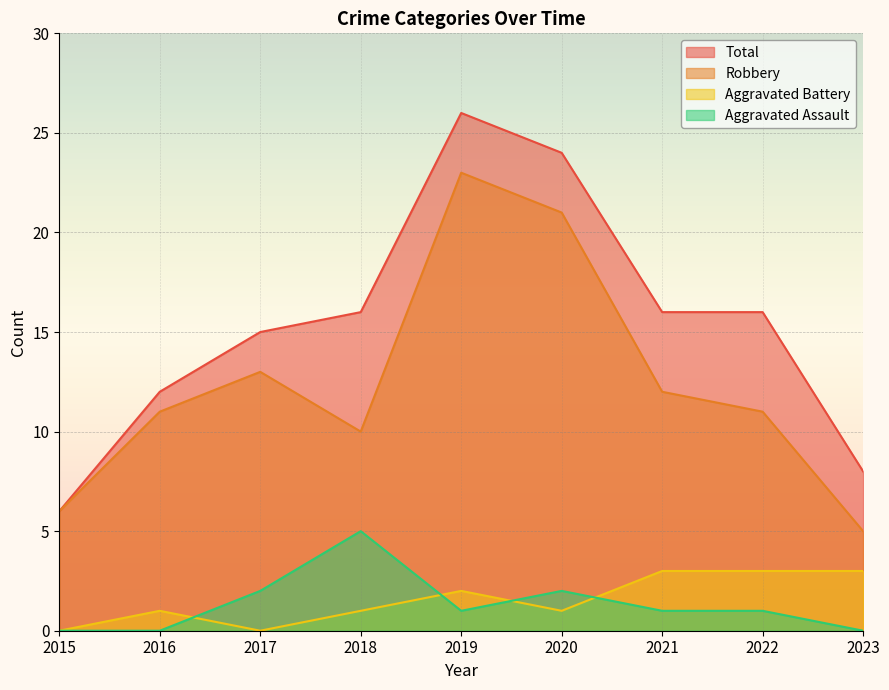

Which series has the largest total across all categories?

Total